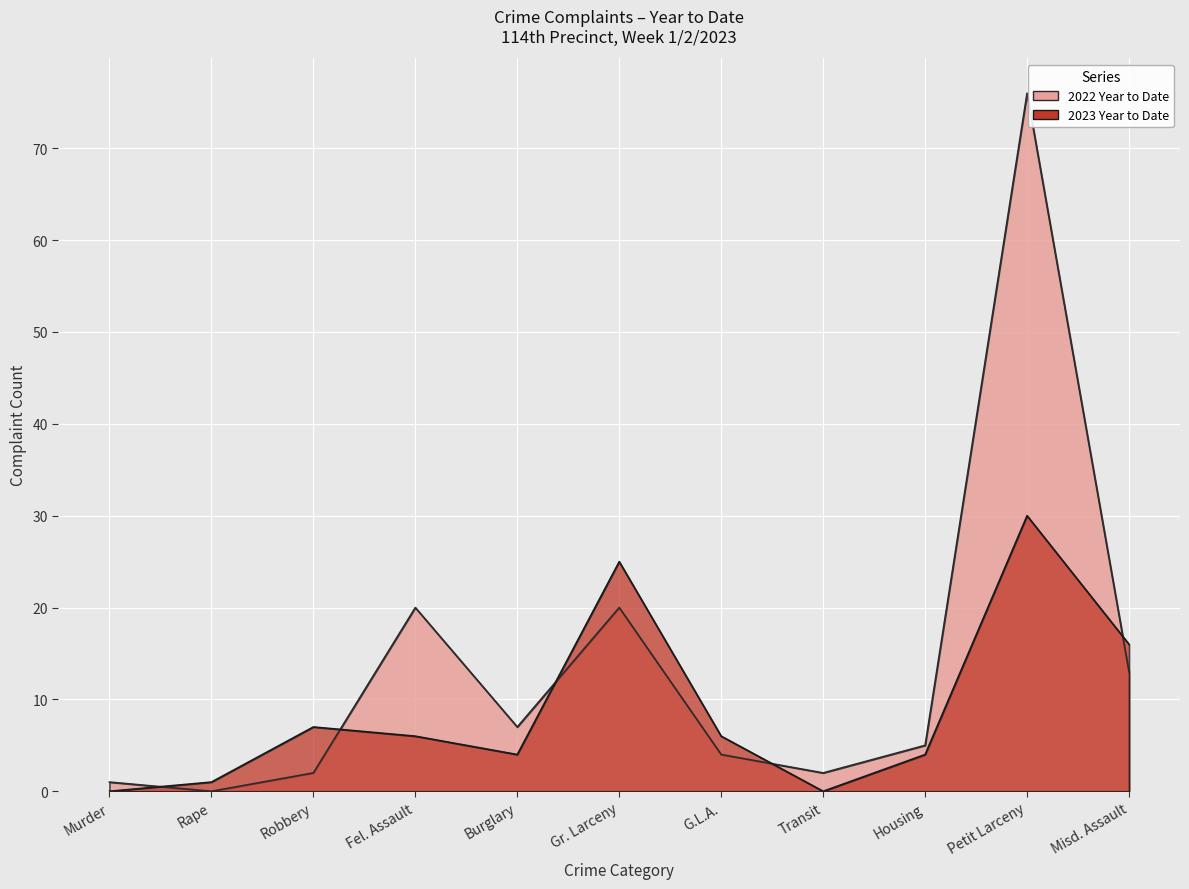

List the series in order of their overall mean, lowest first.

2023 Year to Date, 2022 Year to Date